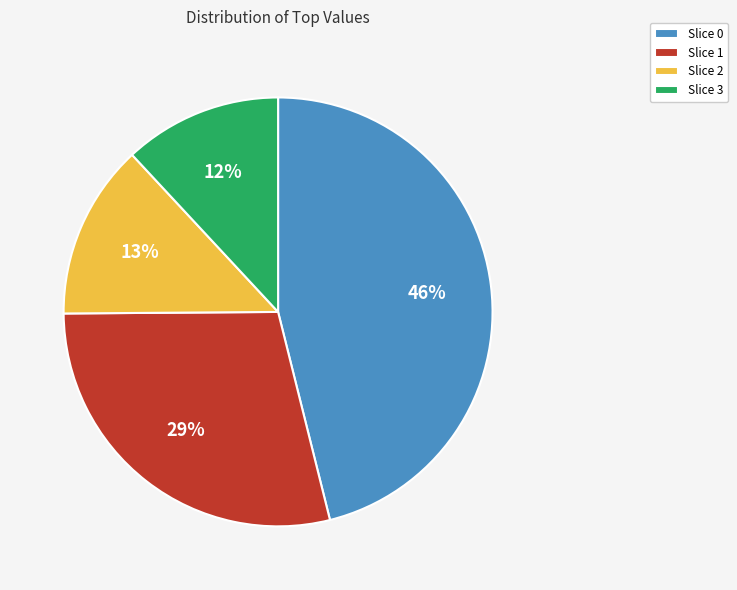

The Slice 2 slice represents 13% of the pie. True or false?

True